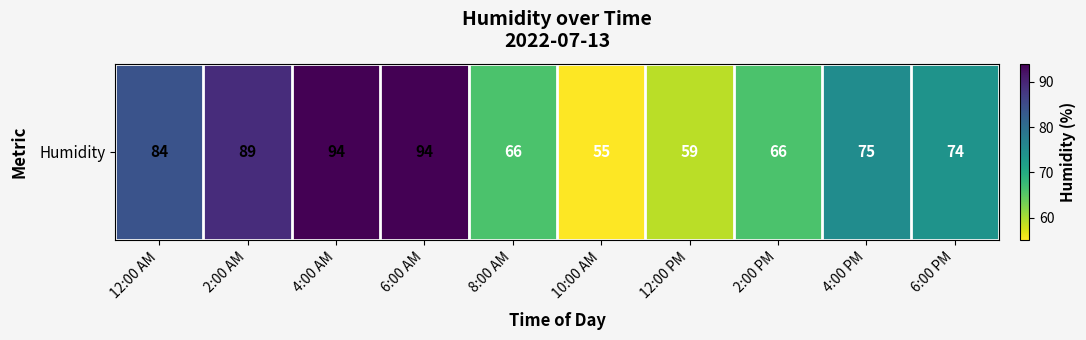

Which label corresponds to the largest value in the chart?

4:00 AM